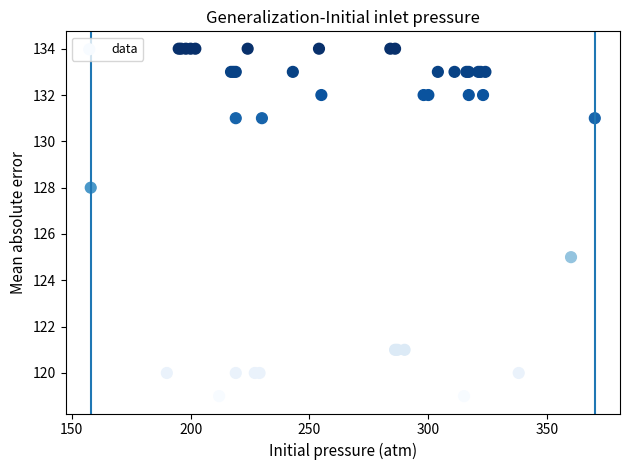

What Y value in the scatter plot is closest to 126?

125